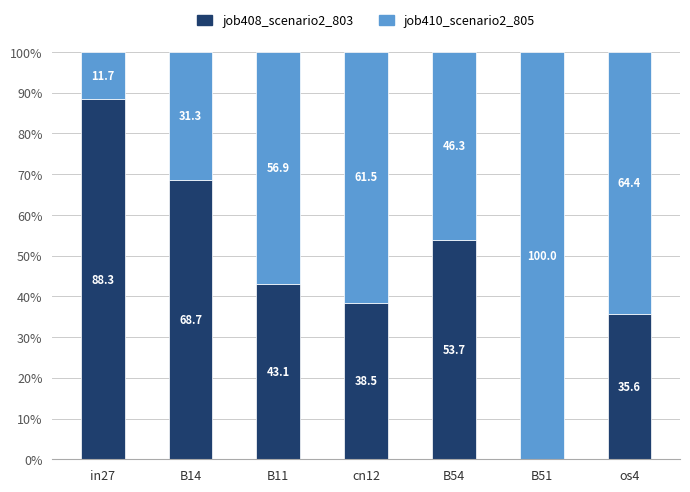

What is the maximum value for job408_scenario2_803?

88.3